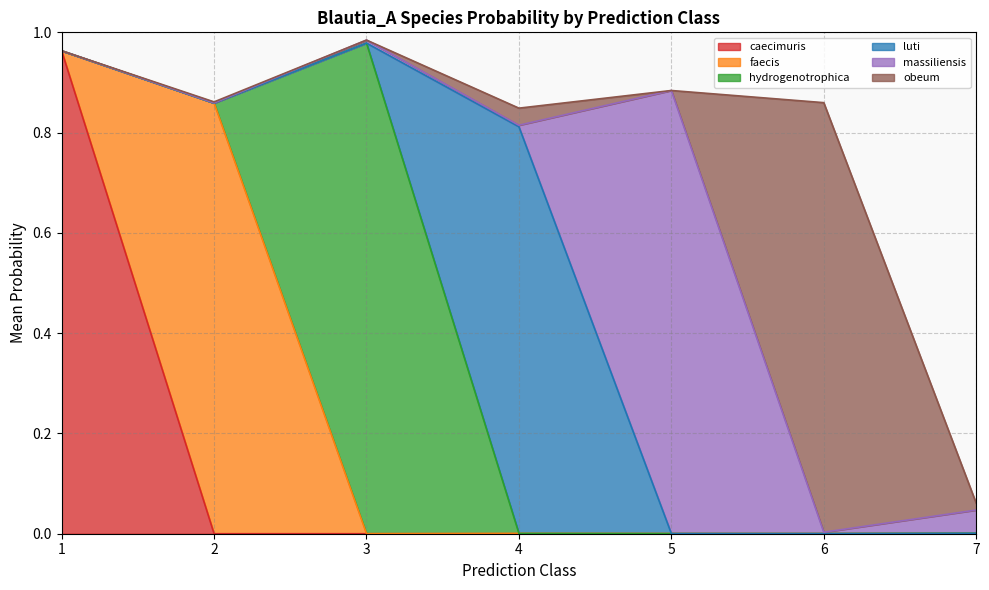

At which category does the chart reach its minimum across all series?

5